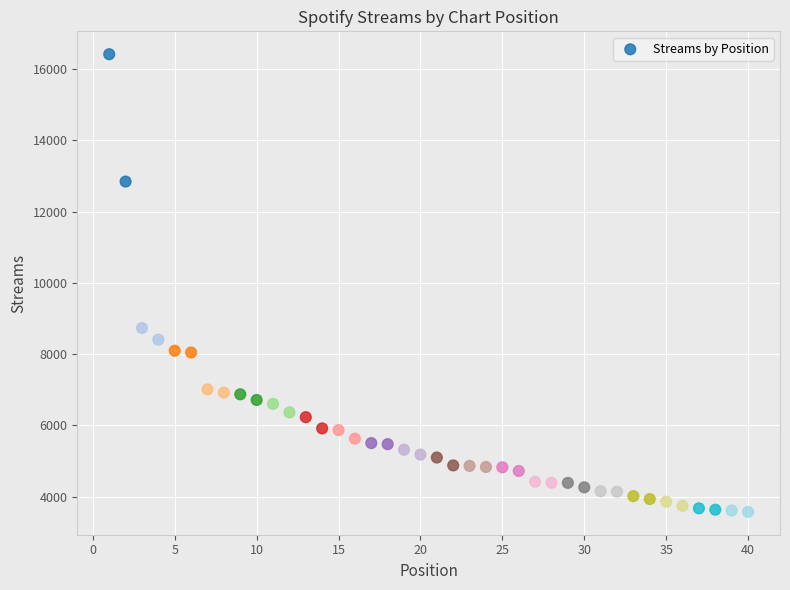

What is the range of Y values (max minus min)?

12845